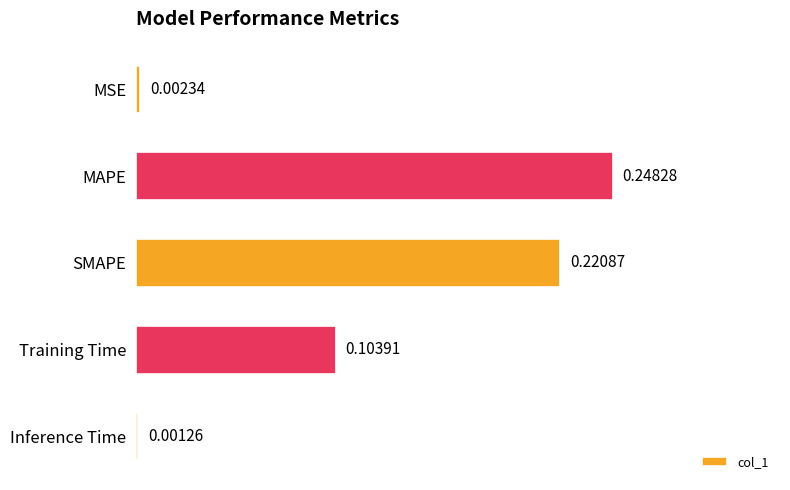

What is the label of the 3rd bar from the top?

SMAPE